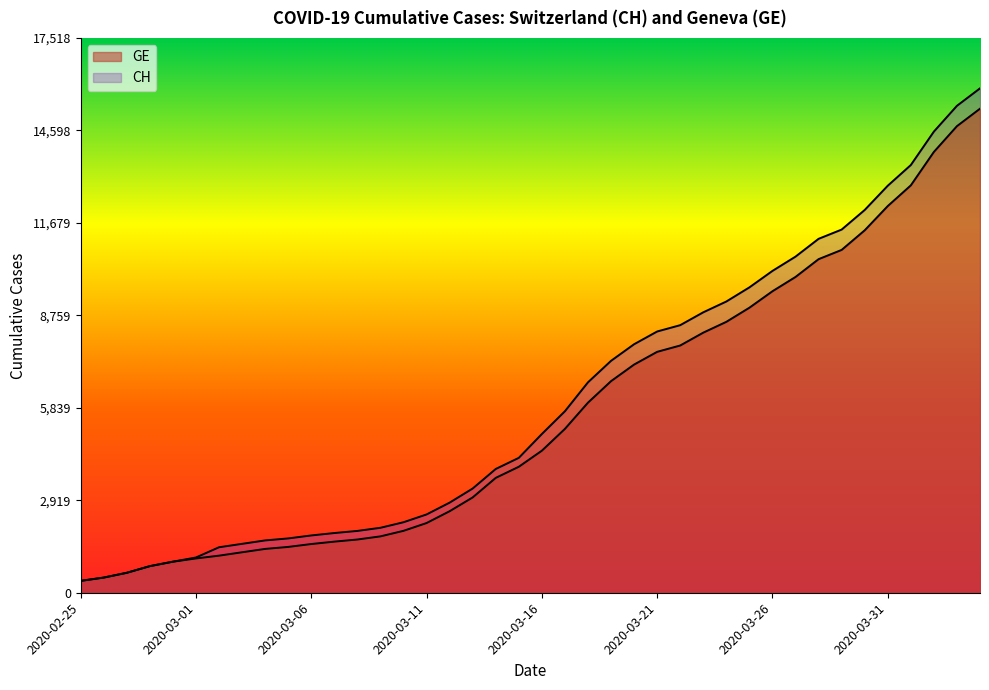

What is the label of the 38th point from the left?

2020-04-02